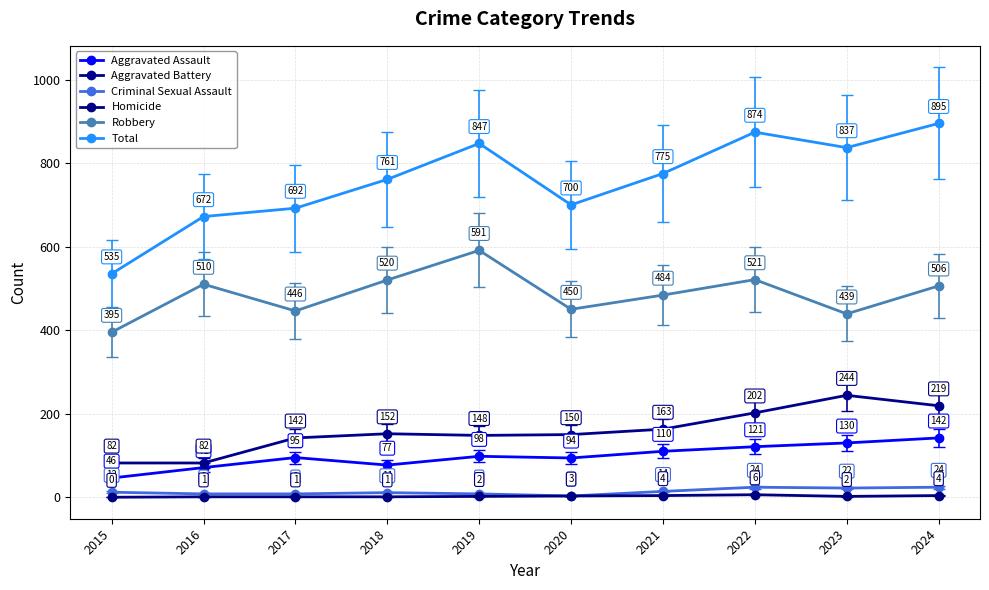

What is the average value of the Robbery series?

486